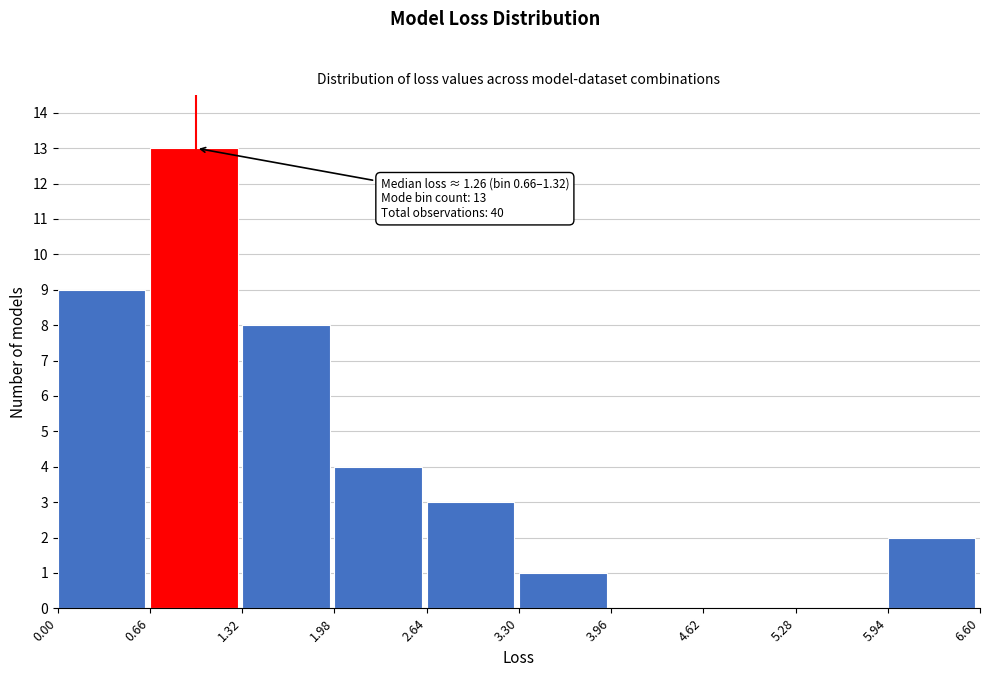

Which range on the x-axis has the tallest bar?

0.66 to 1.32